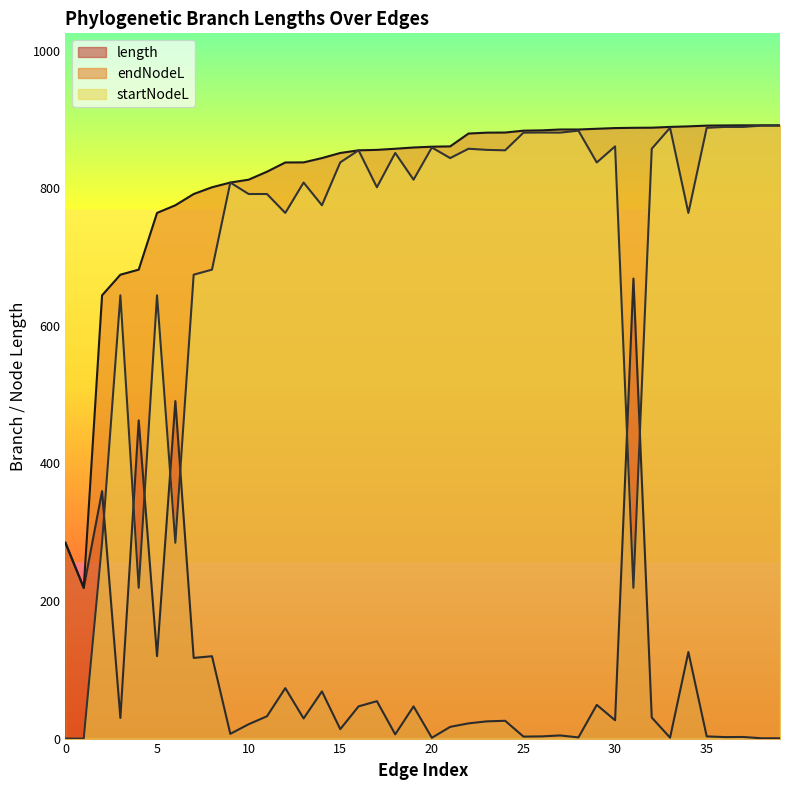

How many values in the endNodeL series are below 860?

20